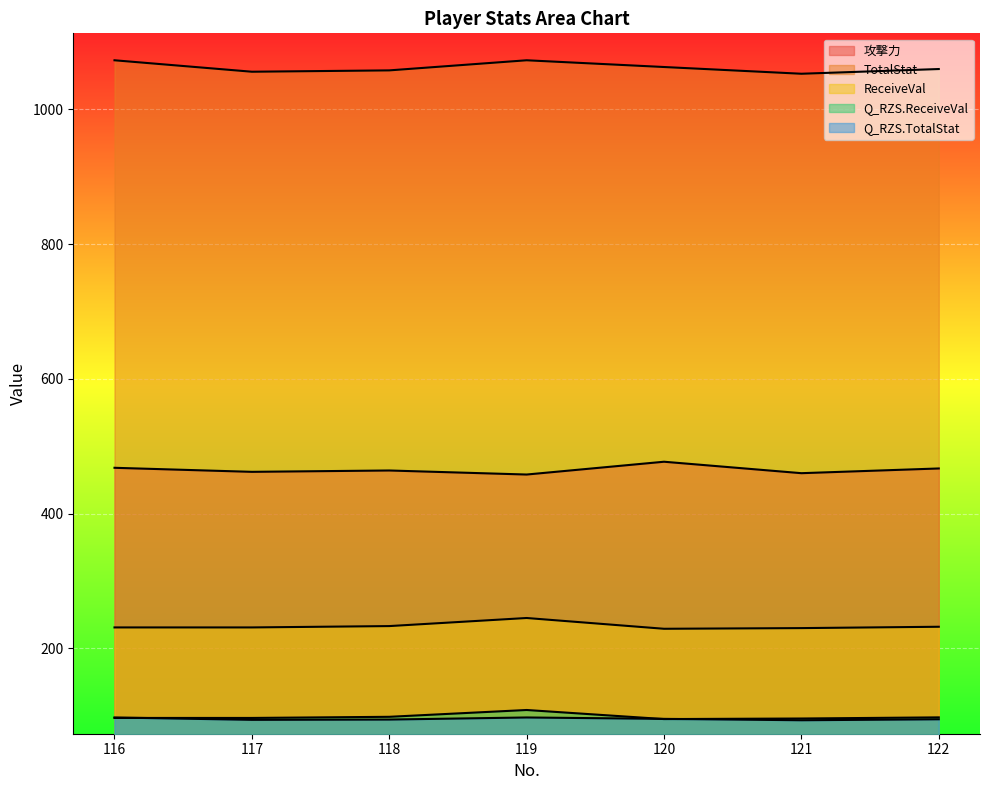

What are all the series names shown in the legend?

攻撃力, TotalStat, ReceiveVal, Q_RZS.ReceiveVal, Q_RZS.TotalStat